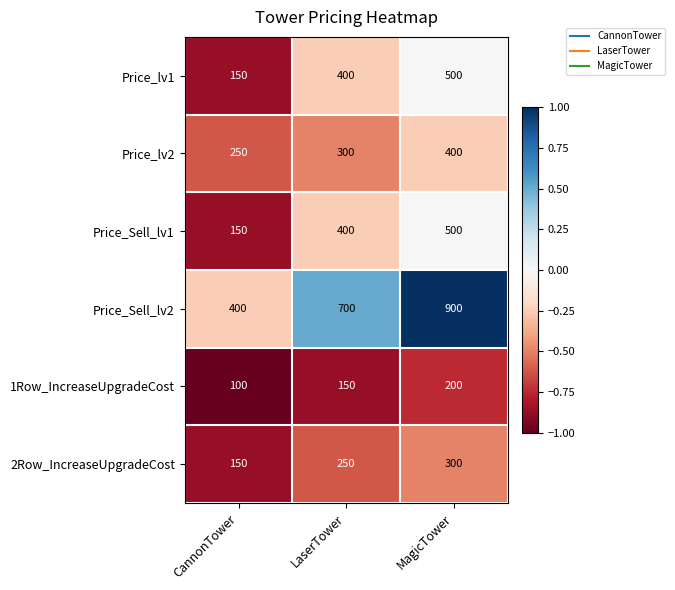

What is the greatest value displayed?

900